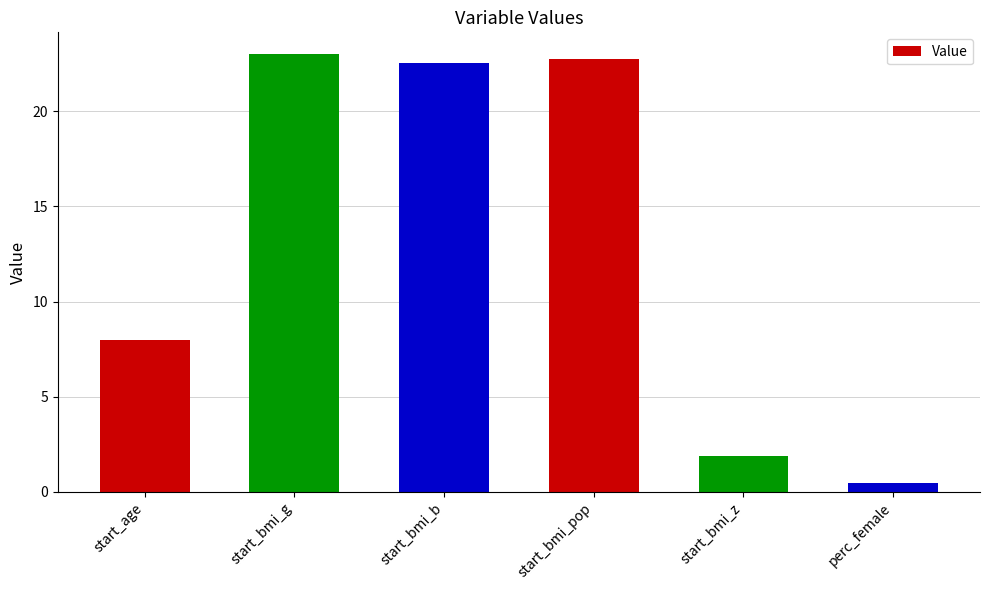

How many distinct data groups are displayed?

1